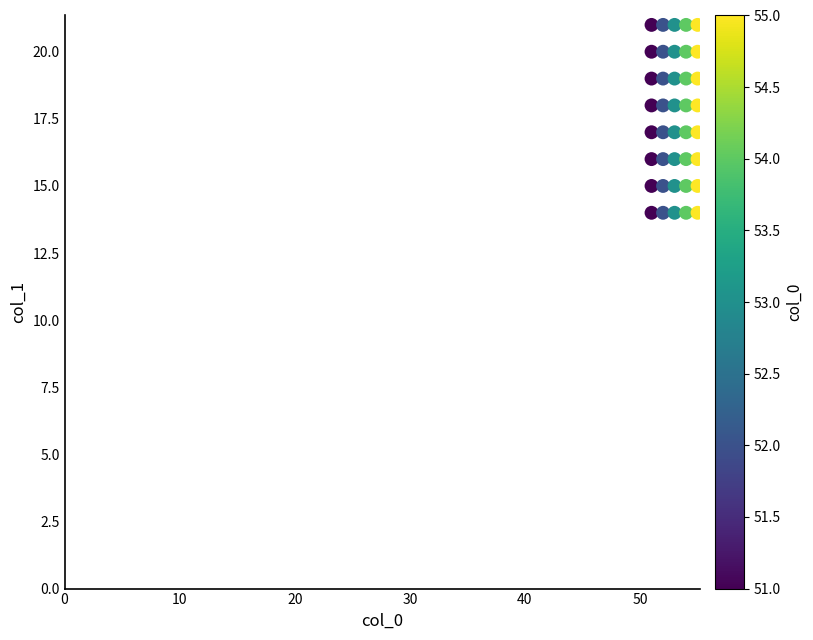

What is the range of X values (max minus min)?

4